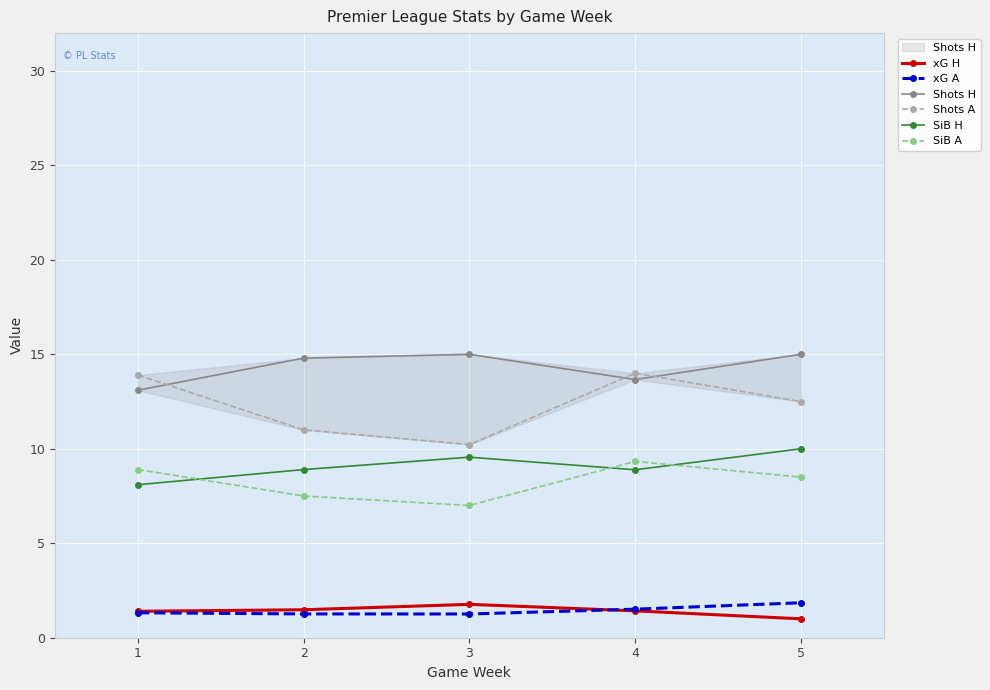

Where is the first local minimum for xG A?

3